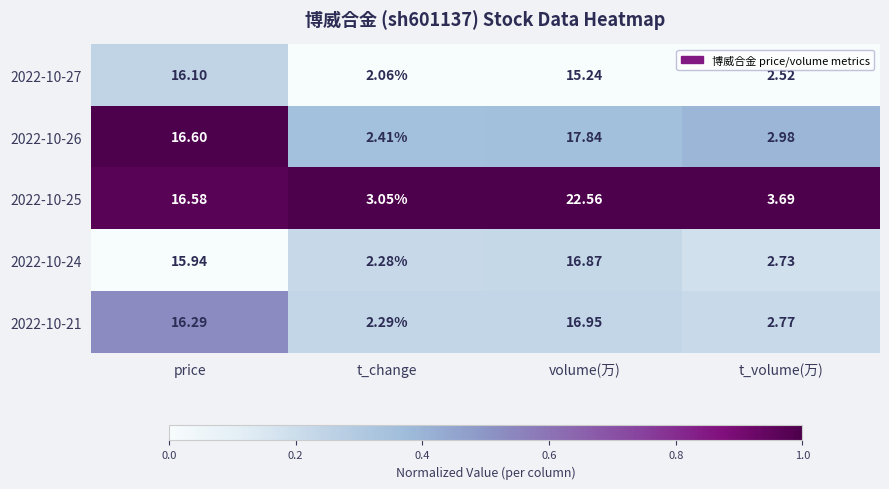

At which label does 2022-10-25 first exceed 16?

price